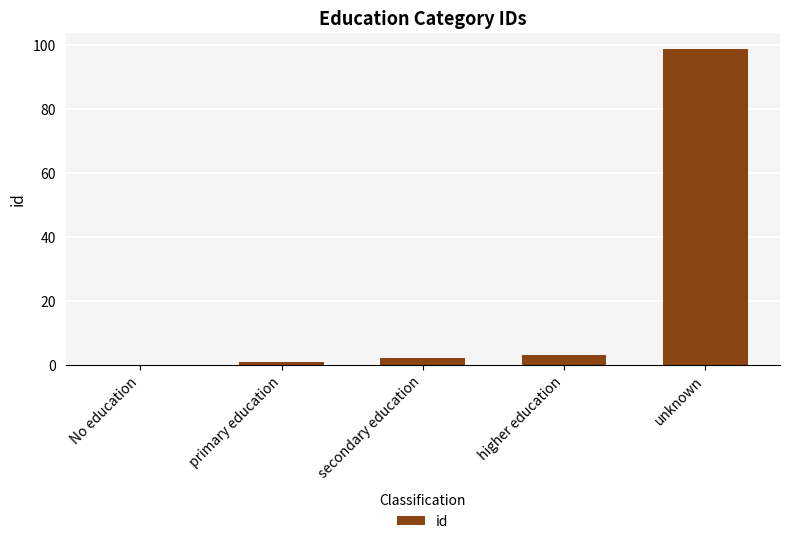

Reading left to right, transcribe all the data shown in this chart.

No education=0	primary education=1	secondary education=2	higher education=3	unknown=99